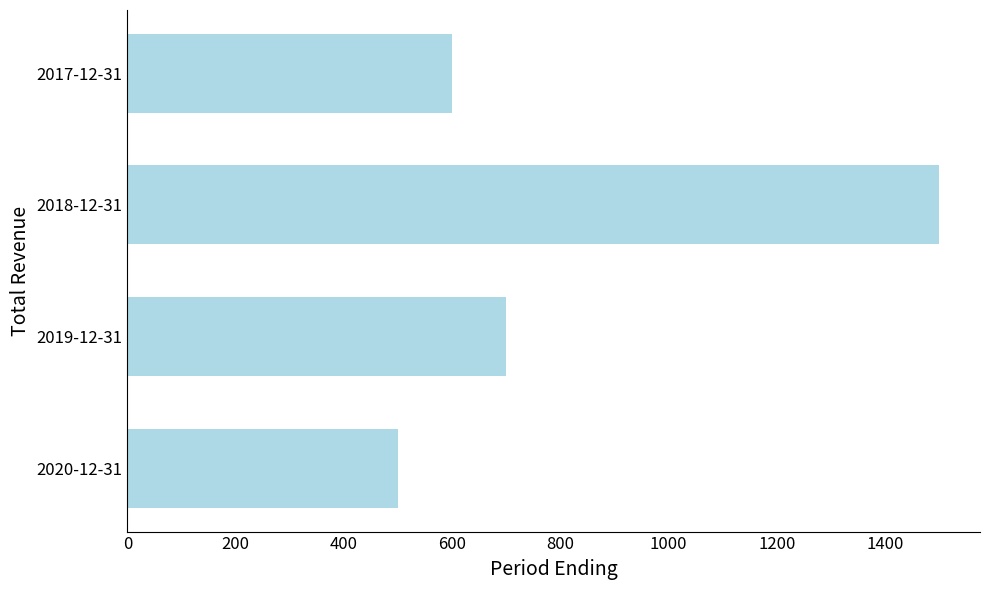

Read the value at 2018-12-31.

1500